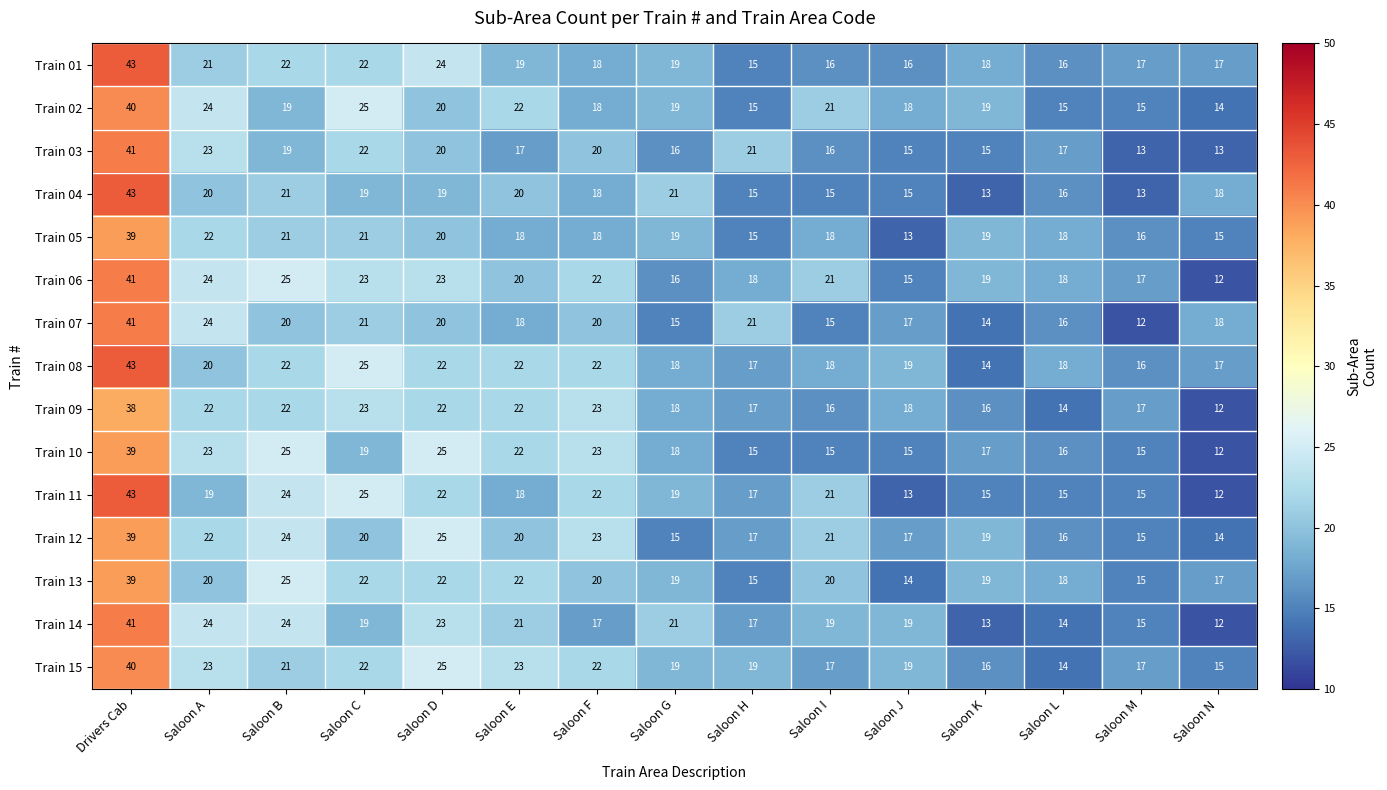

Count the number of data series in this chart.

15